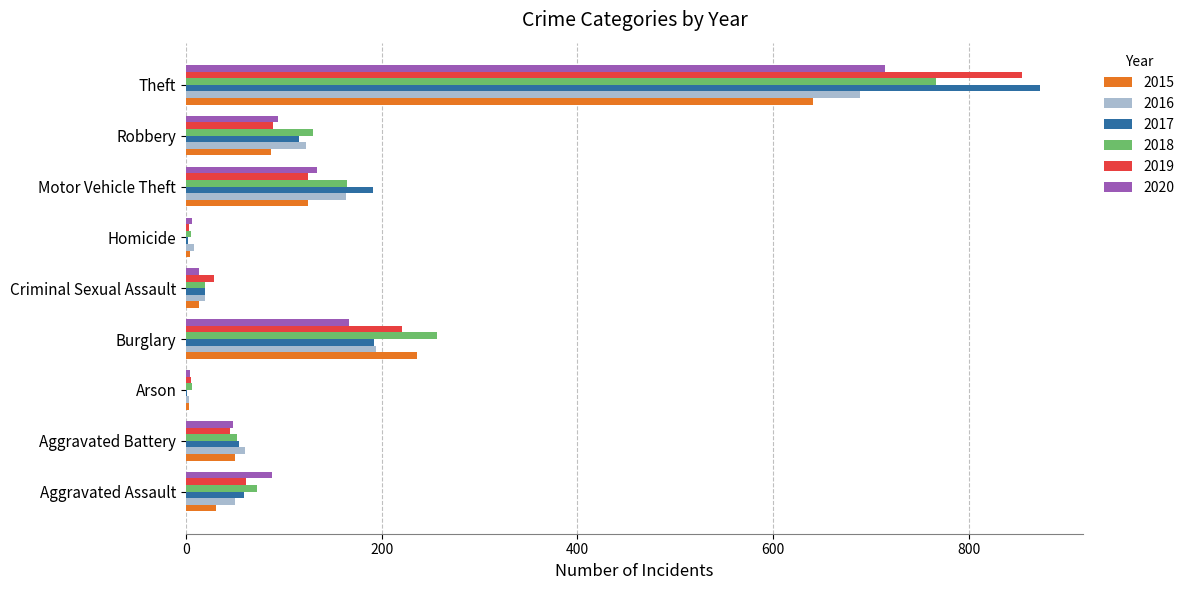

What is the approximate value of 2019 at Aggravated Assault, to the nearest 100?

100